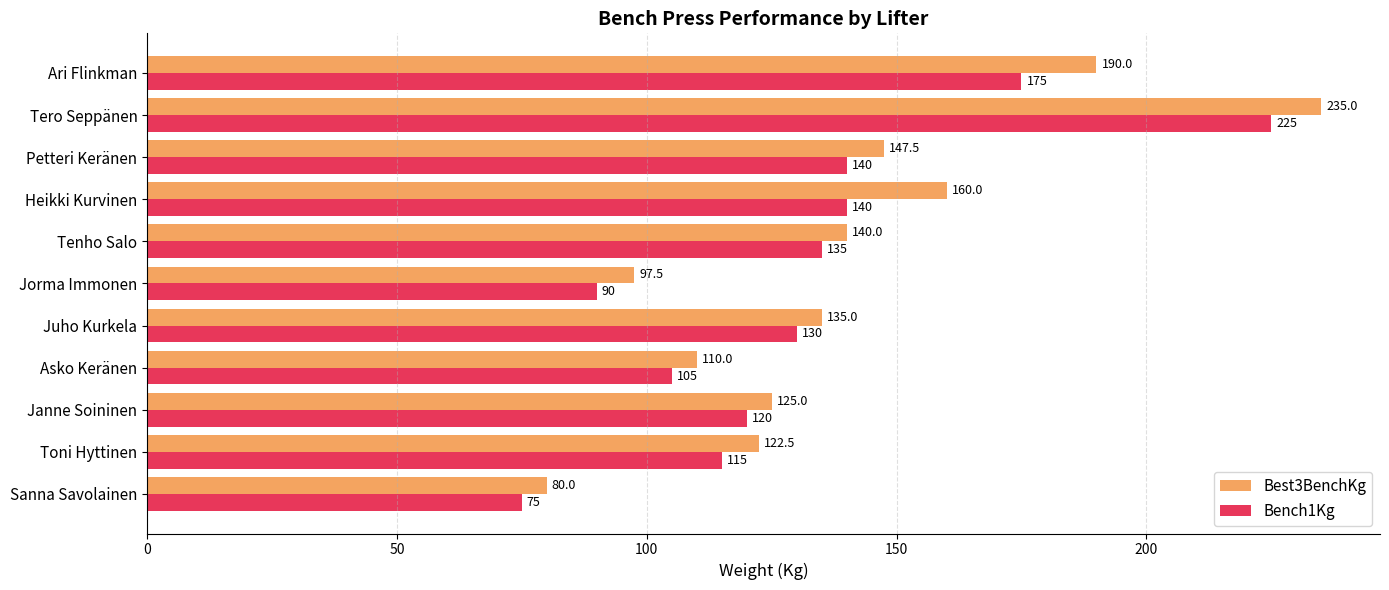

What is the highest value of the Bench1Kg series?

225.0